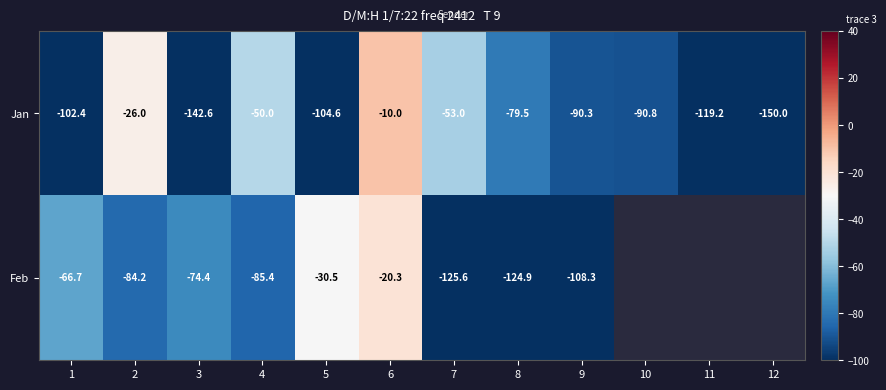

How many values in the Jan series are below -90?

7